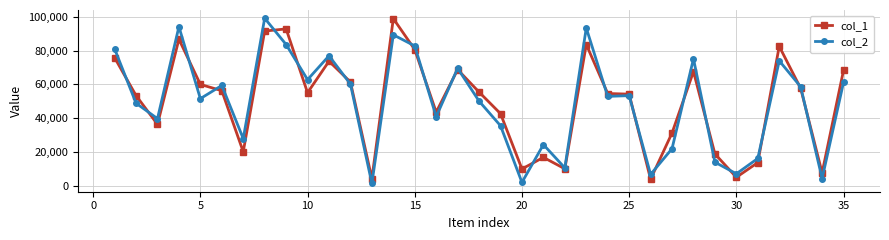

What is the highest value of the col_1 series?

99013